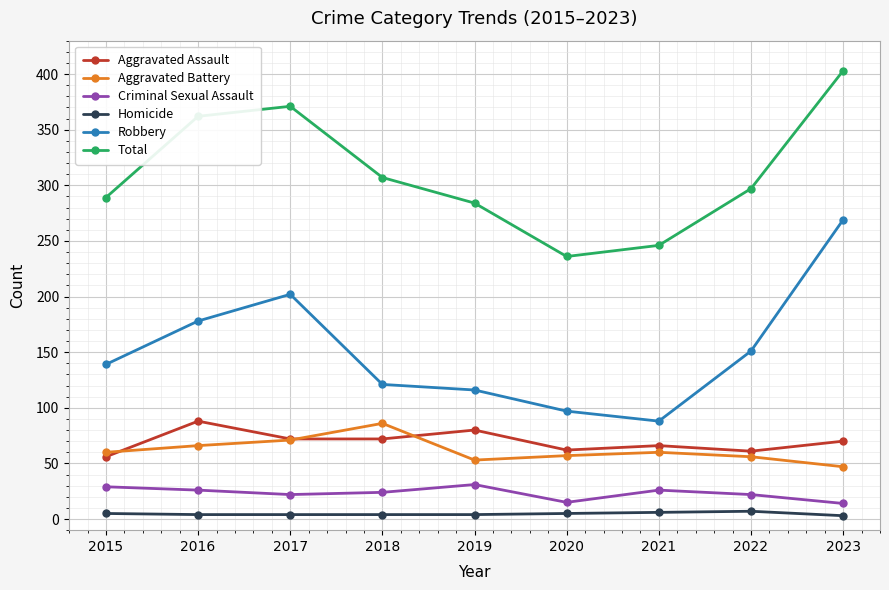

Which series has the largest range (max minus min)?

Robbery